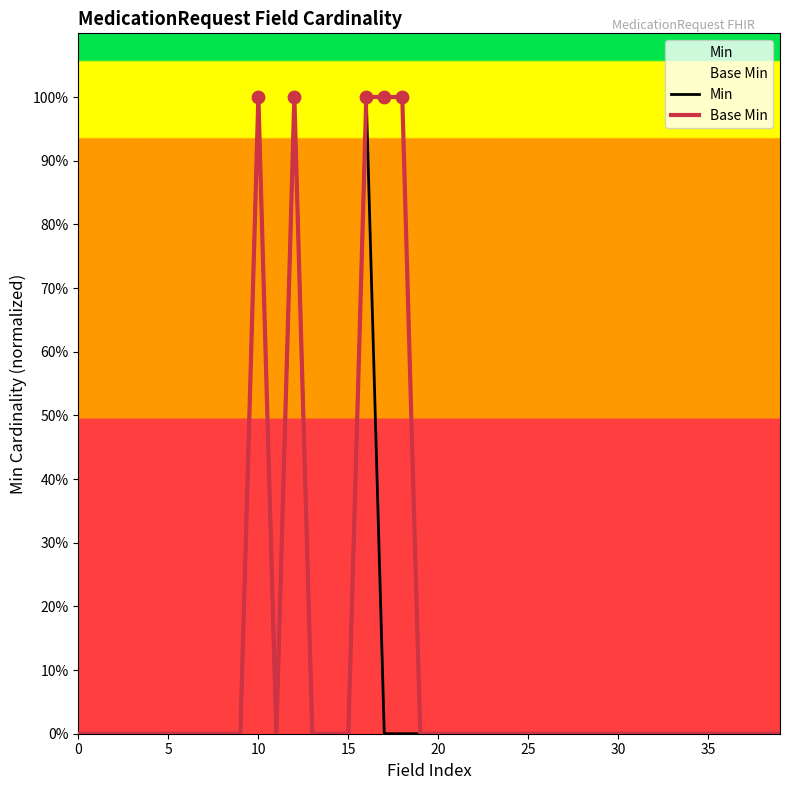

Which series has the largest total across all categories?

Base Min